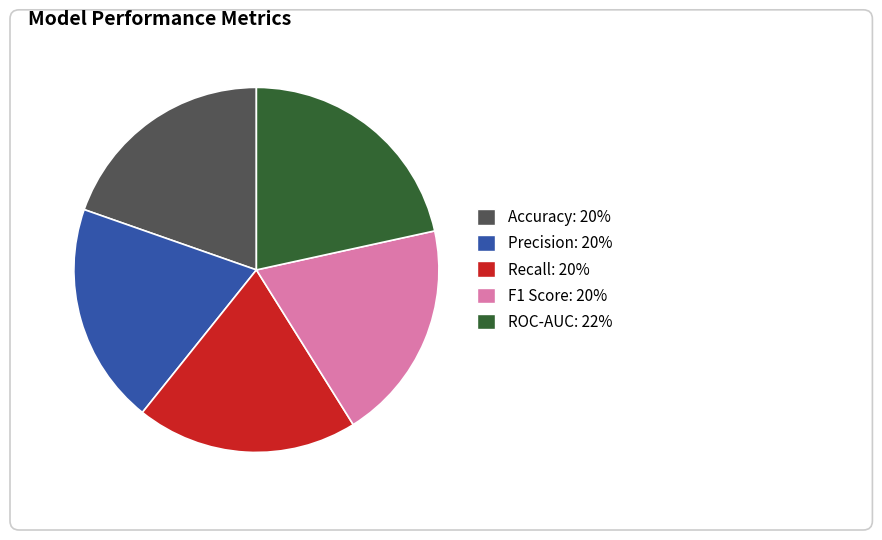

Which category has the biggest portion of the pie?

ROC-AUC